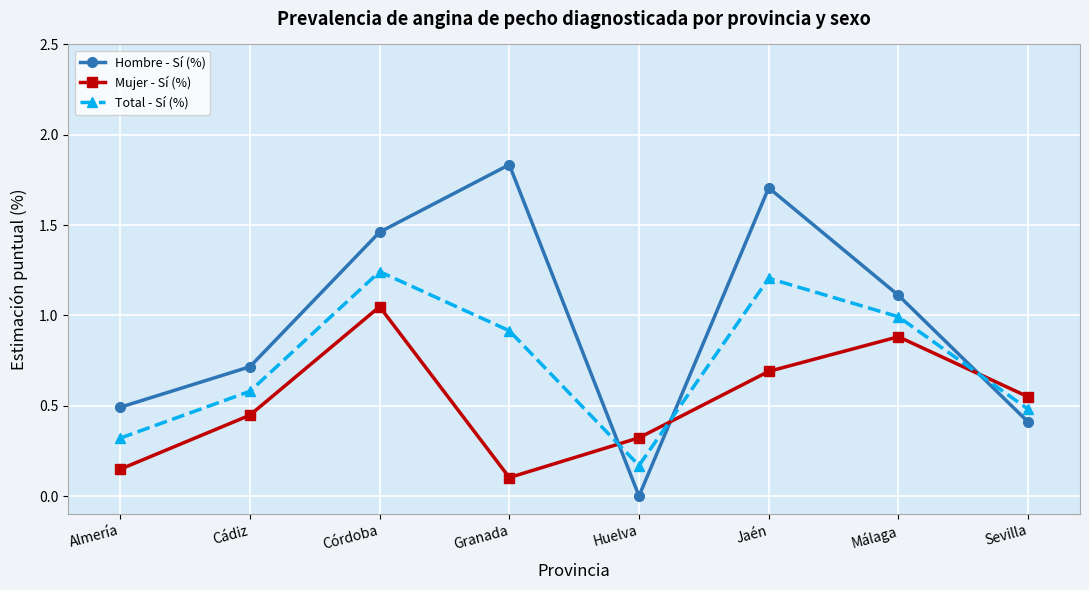

What is the difference between the maximum and minimum values in the Total - Sí (%) series?

1.1